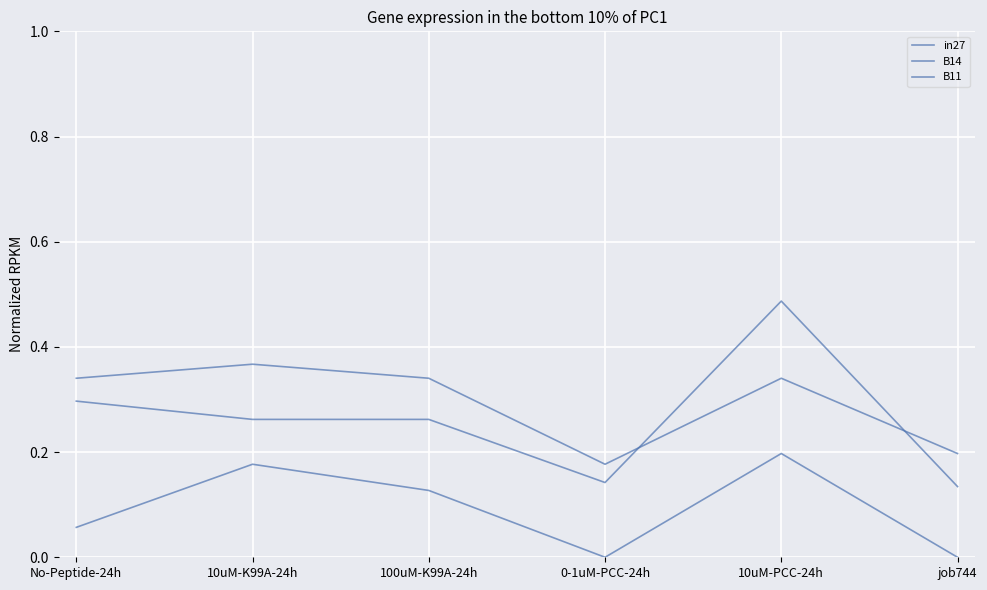

Between 100uM-K99A-24h and 0-1uM-PCC-24h, which series saw the biggest shift?

B14